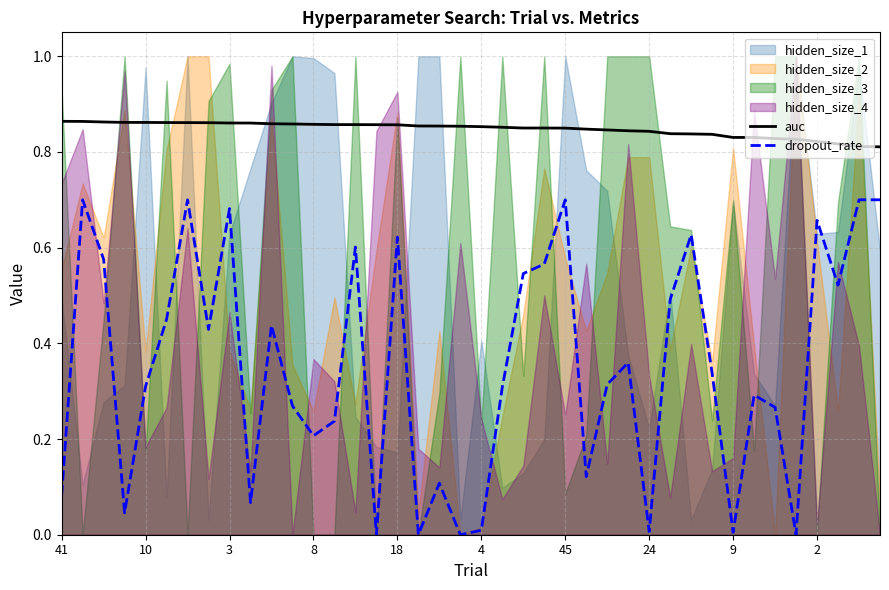

True or false: auc and dropout_rate cross at least once.

False